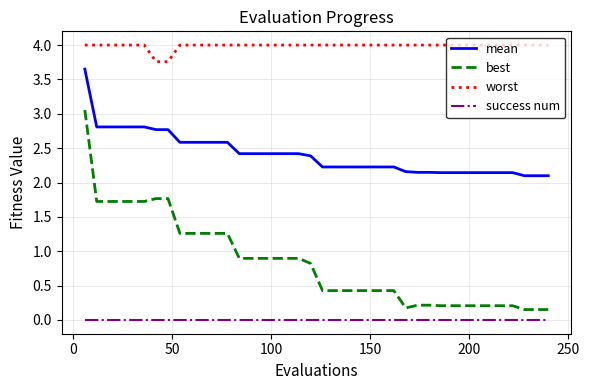

What are all the series names shown in the legend?

mean, best, worst, success num